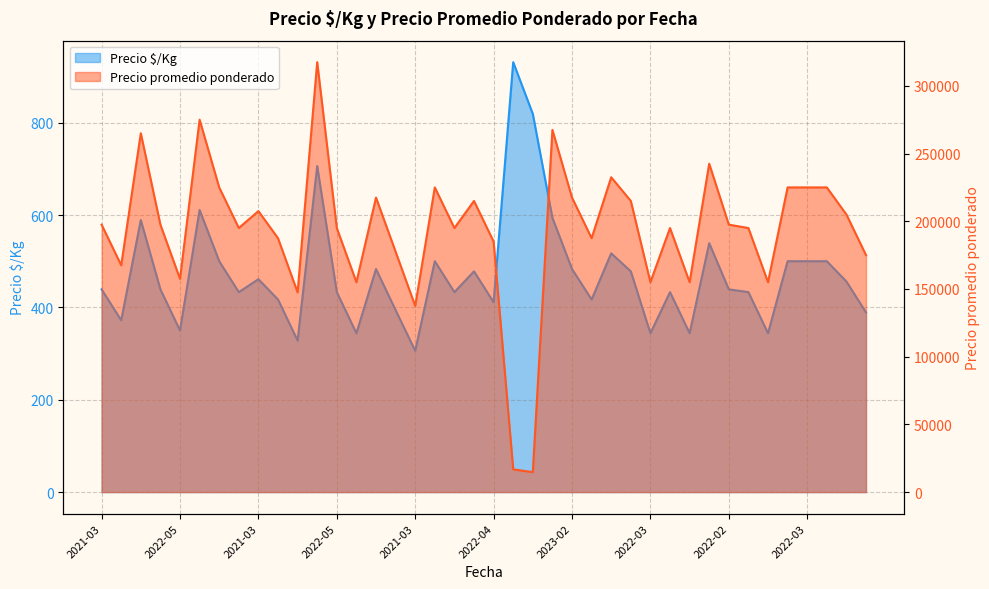

True or false: Precio promedio ponderado and Precio $/Kg intersect in this chart.

False